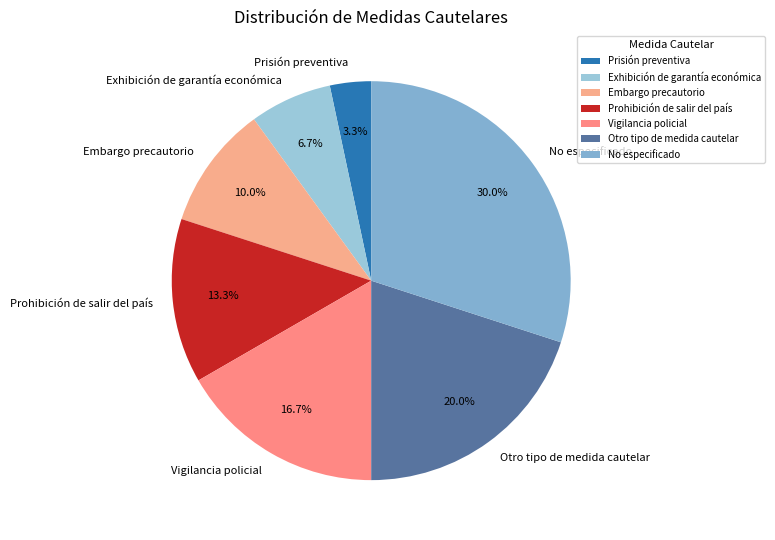

Is it true that Embargo precautorio is 19% of the pie?

False